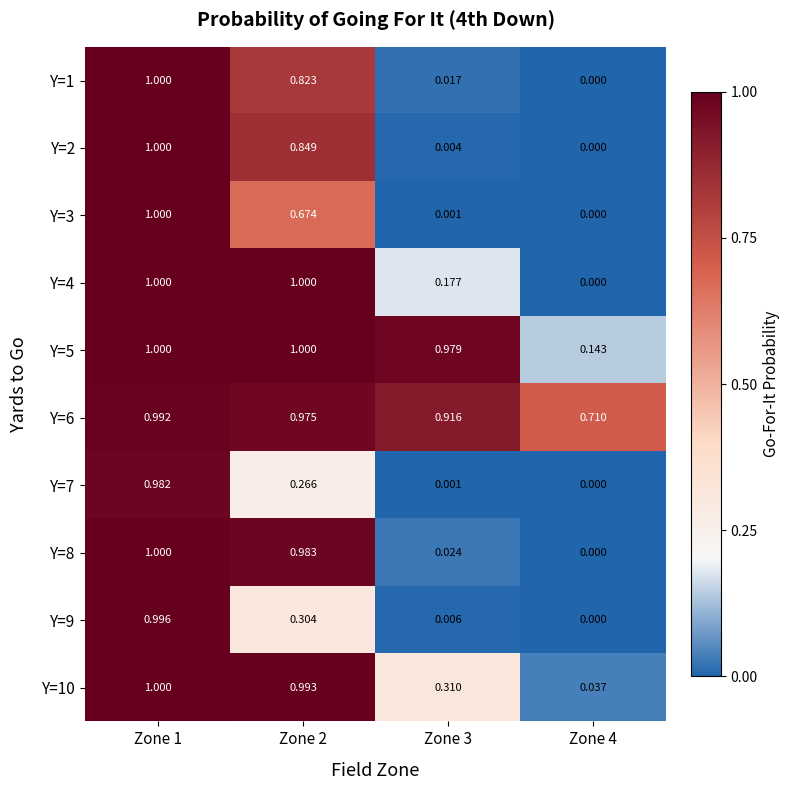

Is the value of Y=7 at Zone 4 greater than the value of Y=10 at Zone 4?

No